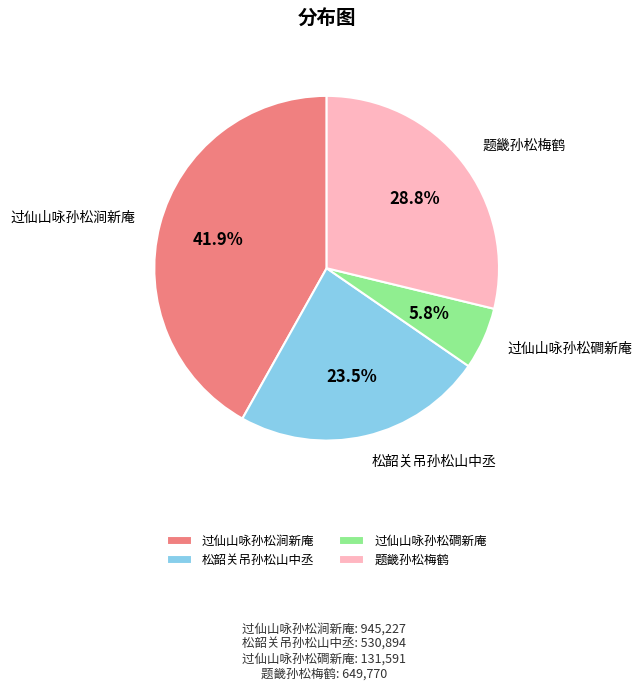

Do 过仙山咏孙松磵新庵 and 题畿孙松梅鹤 together represent more than half of the pie?

No